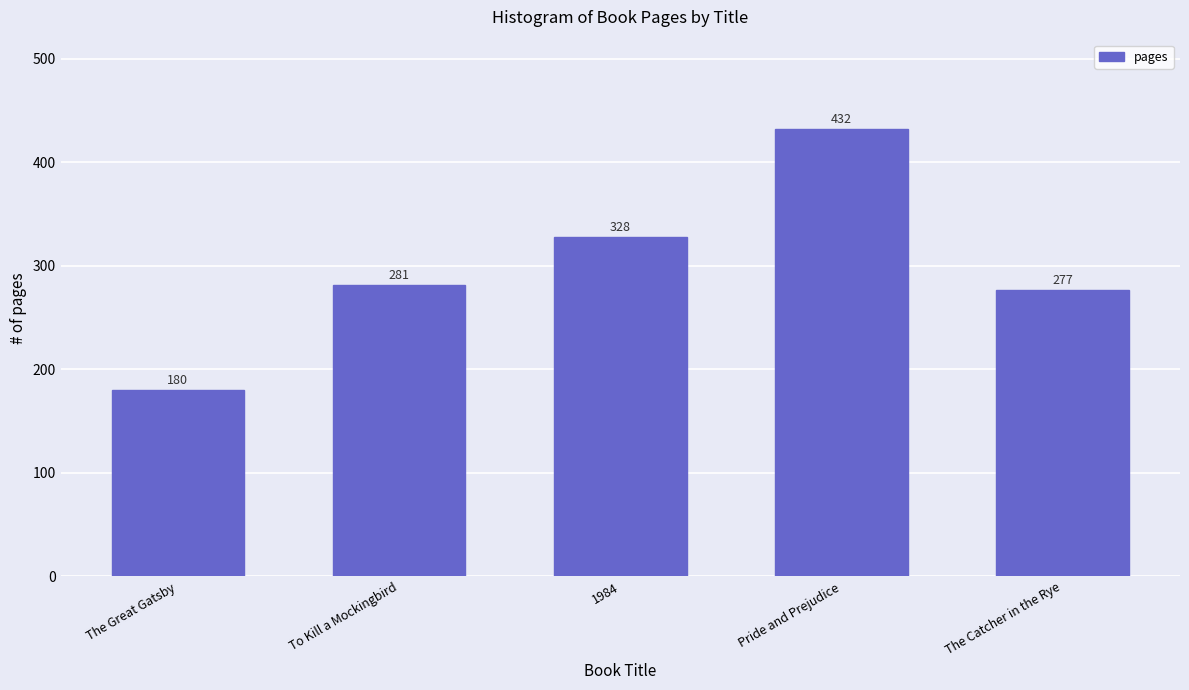

Reading left to right, extract all data points from this chart.

180	281	328	432	277